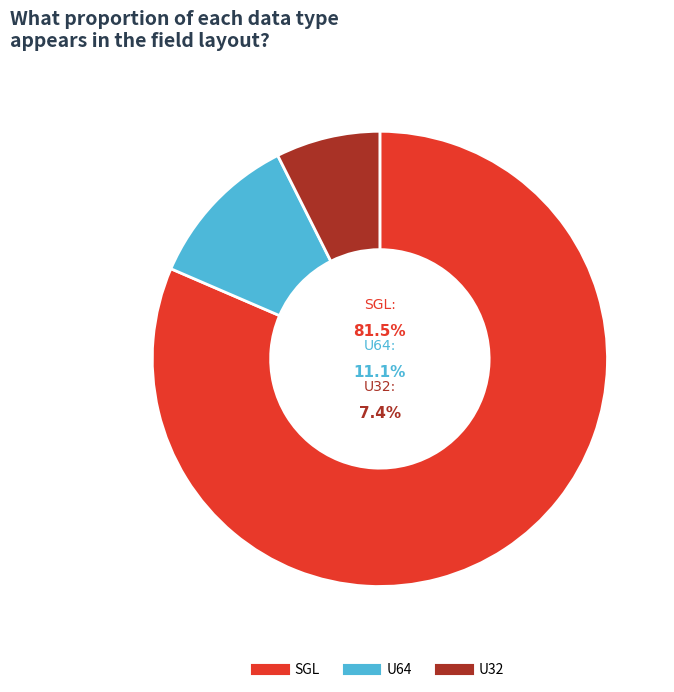

What is the change in value from U64 to U32?

-3